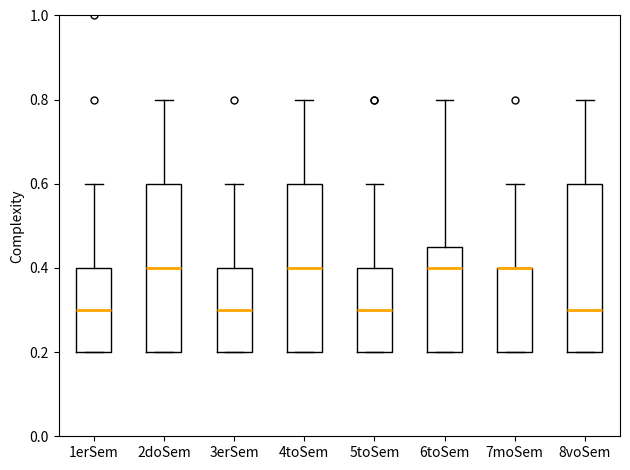

Reading left to right, read every box against the y-axis: the position of its median line, the range the box covers, and the ends of its whiskers. The values are not printed on the chart, so give them approximately, as read against the axis.

1erSem: median 0.30, box 0.20 to 0.40, whiskers 0.20 to 0.60
2doSem: median 0.40, box 0.20 to 0.60, whiskers 0.20 to 0.80
3erSem: median 0.30, box 0.20 to 0.40, whiskers 0.20 to 0.60
4toSem: median 0.40, box 0.20 to 0.60, whiskers 0.20 to 0.80
5toSem: median 0.30, box 0.20 to 0.40, whiskers 0.20 to 0.60
6toSem: median 0.40, box 0.20 to 0.46, whiskers 0.20 to 0.80
7moSem: median 0.40 (drawn on the box's upper edge), box 0.20 to 0.40, whiskers 0.20 to 0.60
8voSem: median 0.30, box 0.20 to 0.60, whiskers 0.20 to 0.80